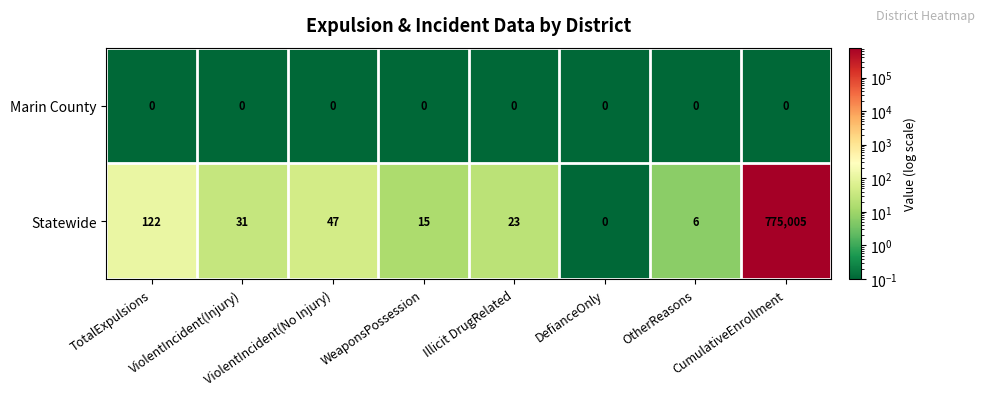

Which series has the largest total across all categories?

Statewide